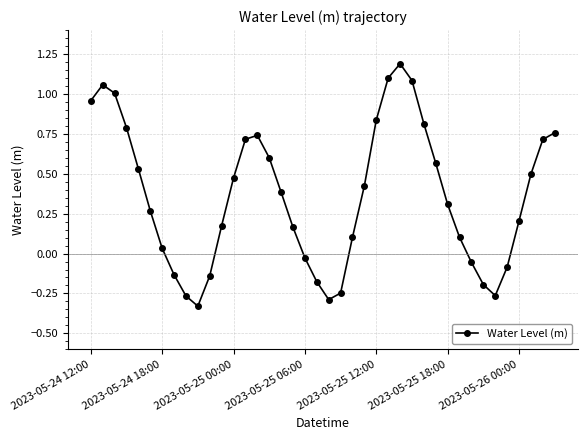

Count the number of categories in the chart.

40